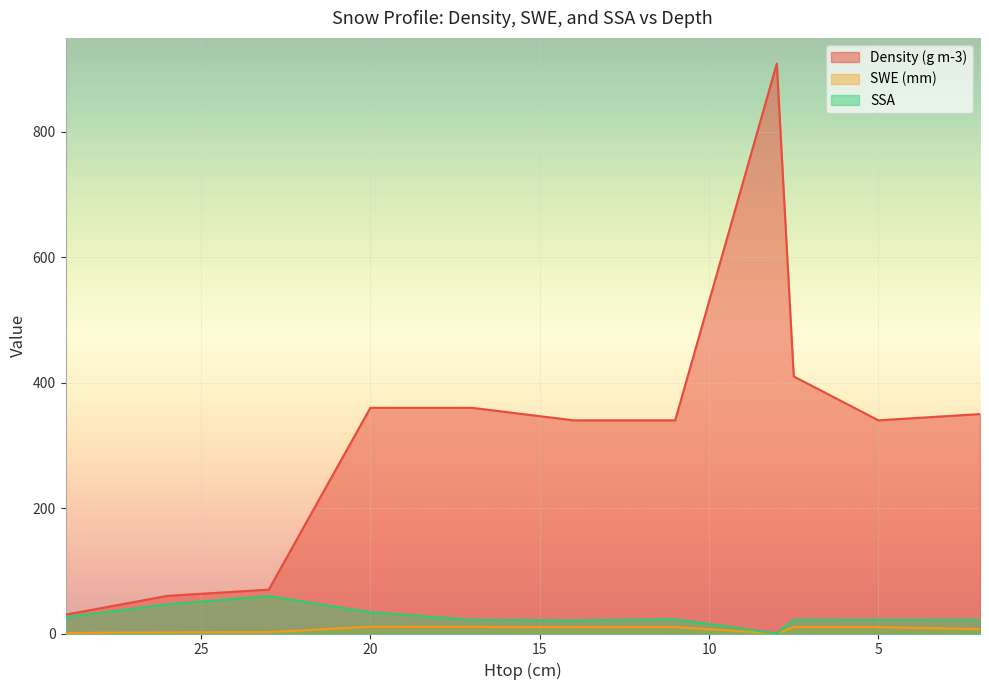

What is the label of the 3rd point from the right?

7.5